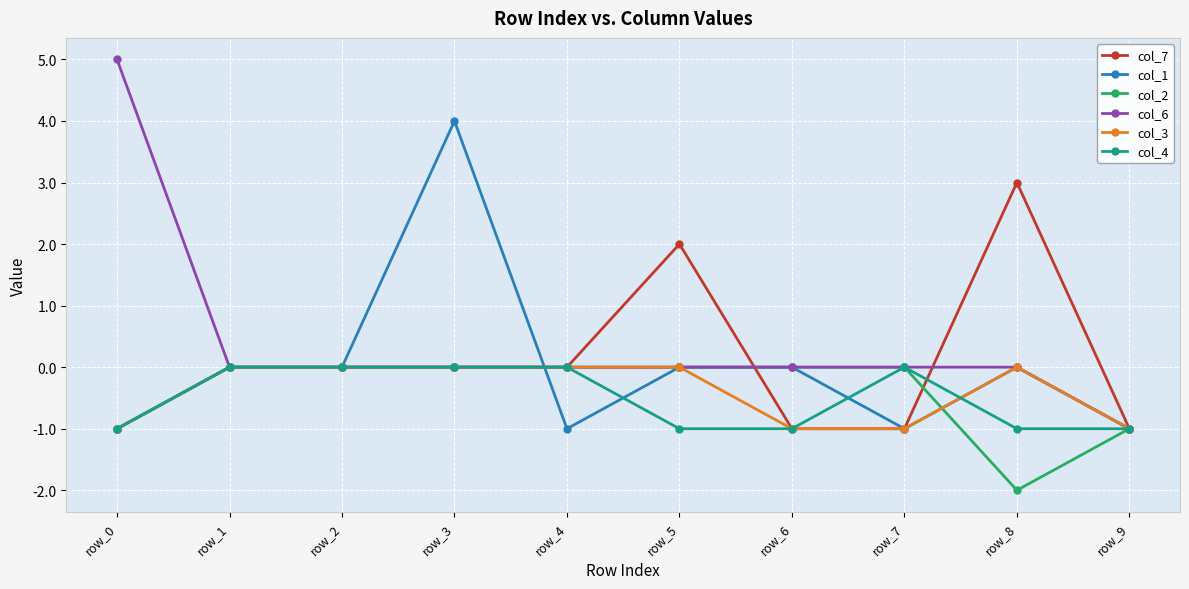

How many series are shown in this chart?

6